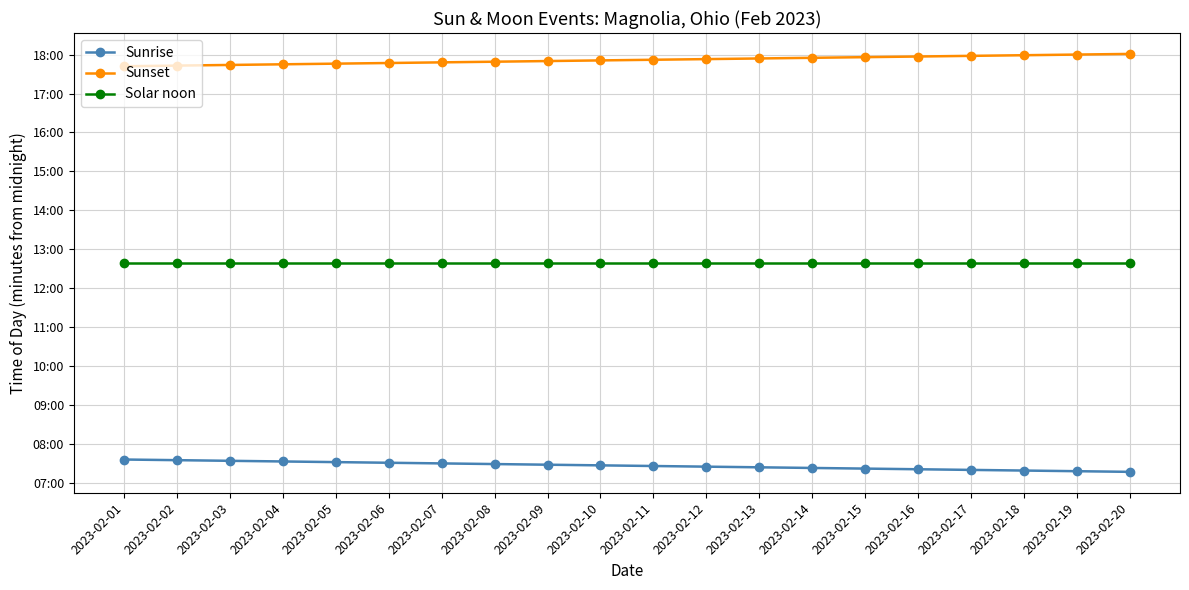

What are all the series names shown in the legend?

Sunrise, Sunset, Solar noon